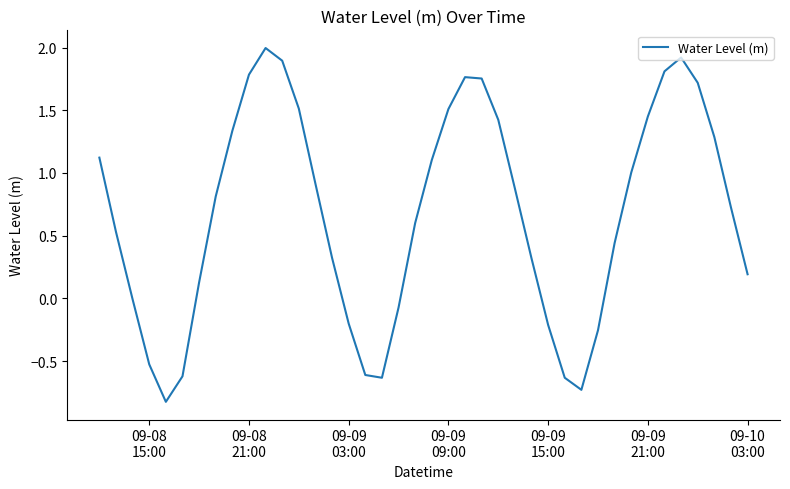

What is the smallest value displayed?

-0.8